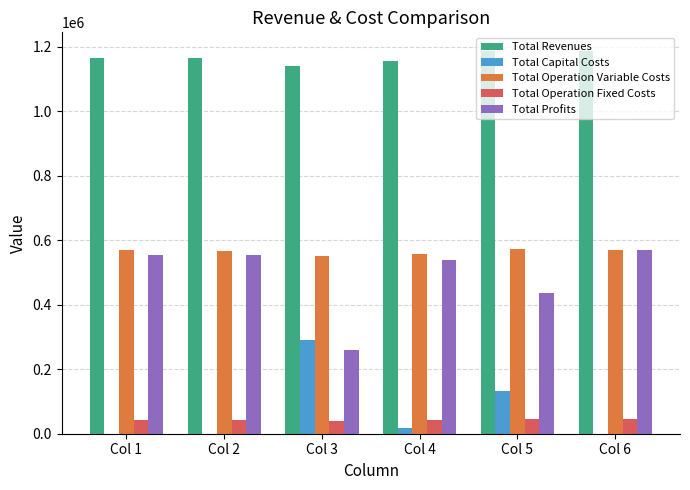

How many values in the Total Operation Fixed Costs series exceed 43043?

4